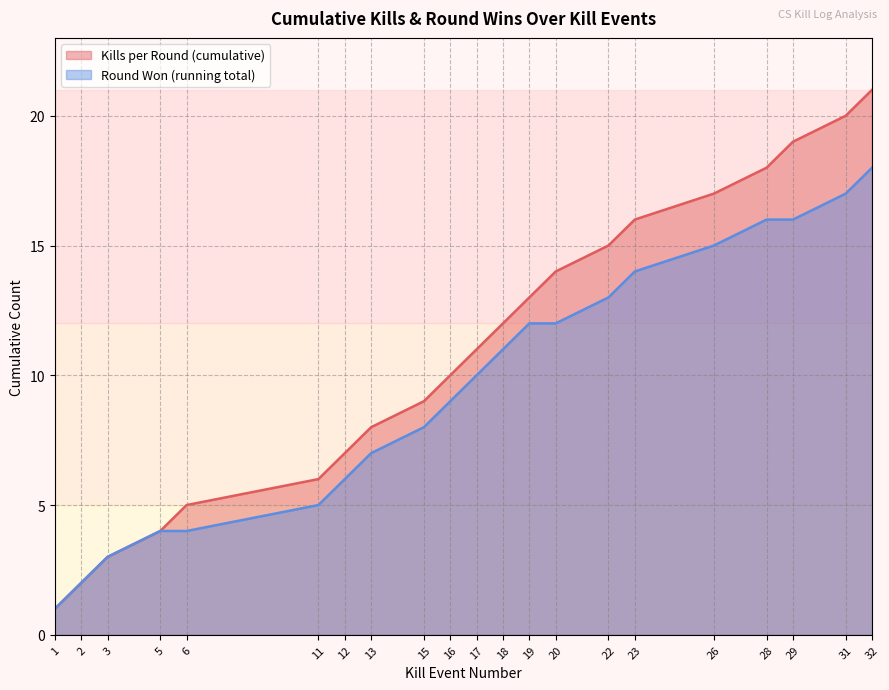

What is the value of the Round Won (running total) point at the 4th from the left?

4